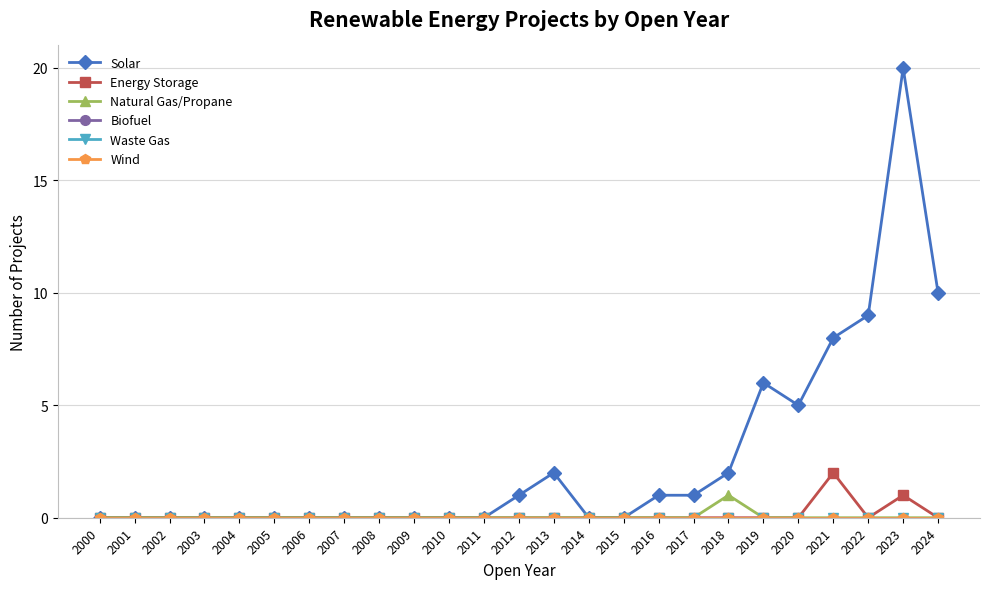

Which series has the largest total across all categories?

Solar